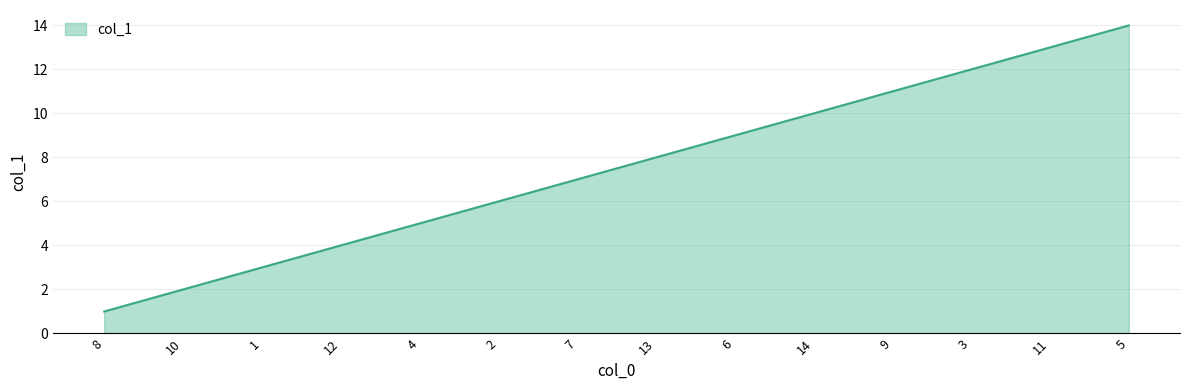

Between 7 and 5, which is larger?

5